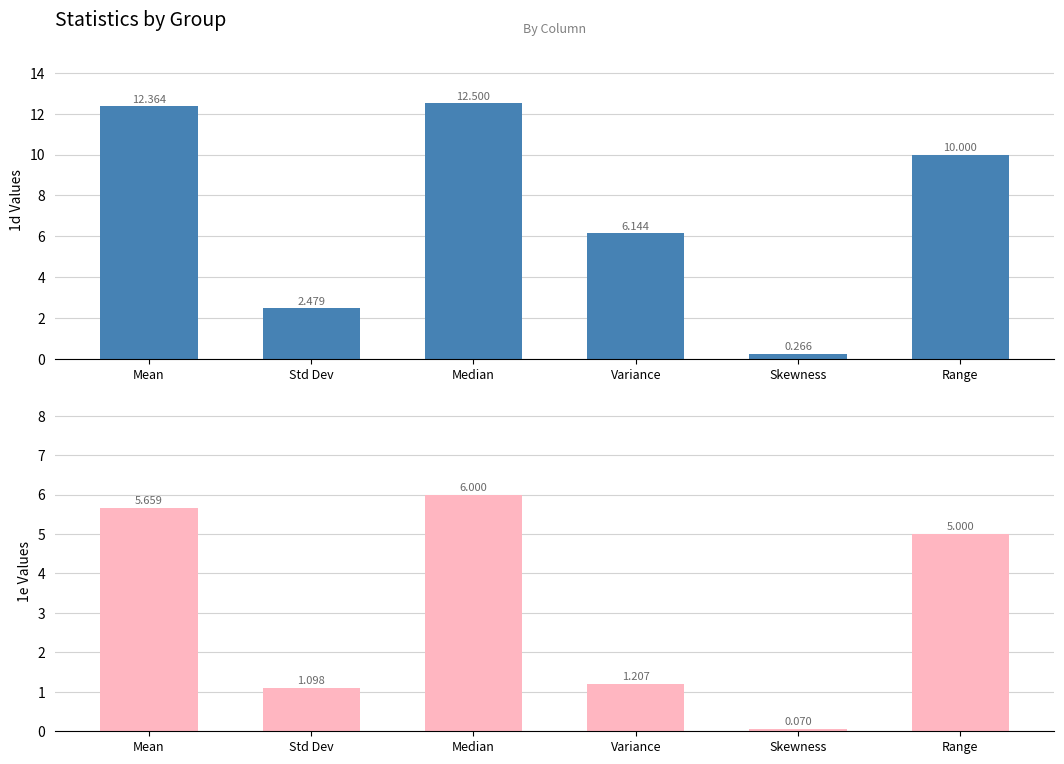

Which series has the largest range (max minus min)?

1d